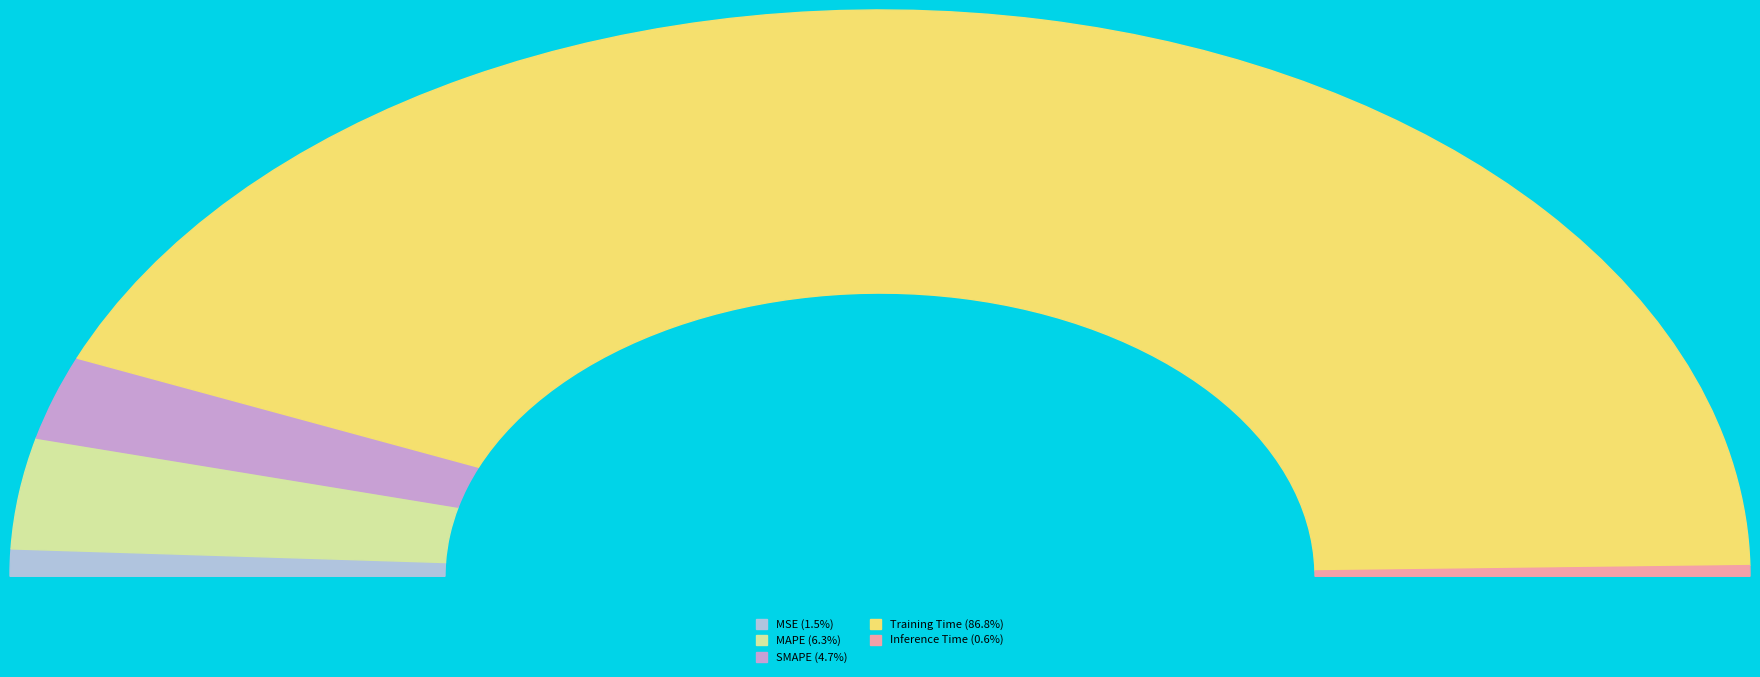

Is it true that Inference Time is 10% of the pie?

False